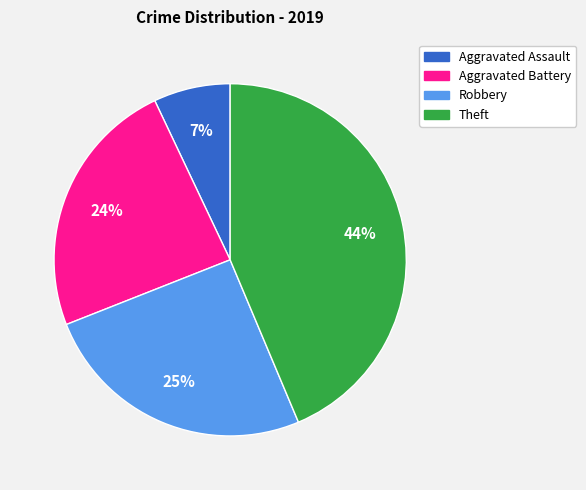

To the nearest percent, what is the difference between the largest and smallest slice percentages?

37%